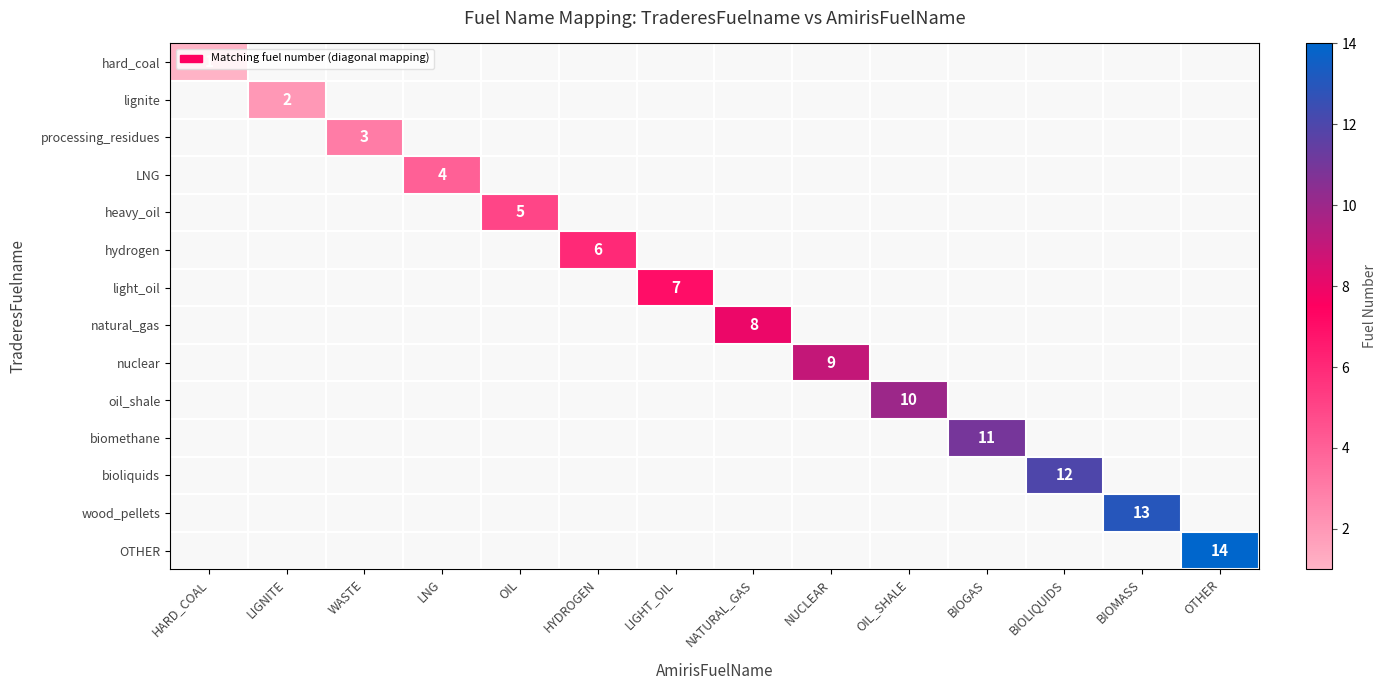

The hydrogen series shows 6 at HYDROGEN. True or false?

True